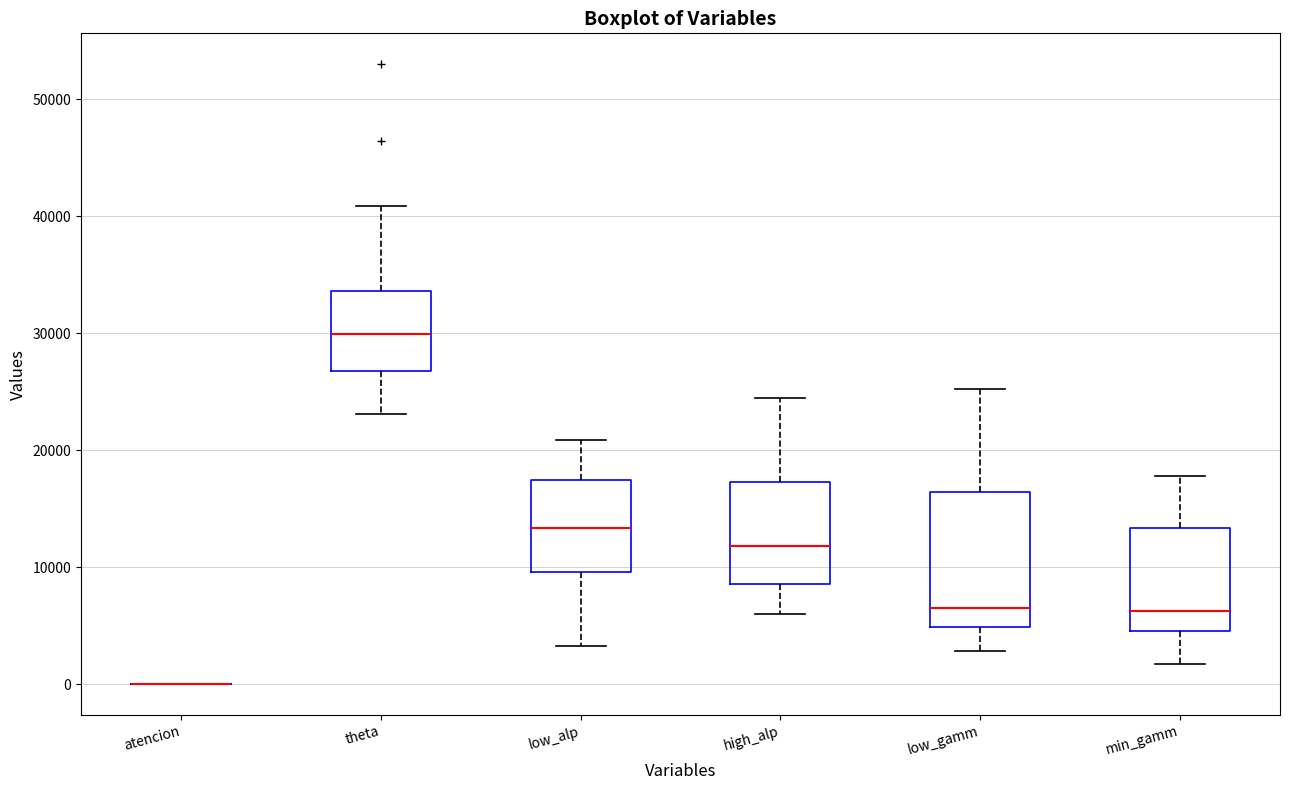

Comparing the boxes themselves (not the whiskers), which one is the tallest?

low_gamm